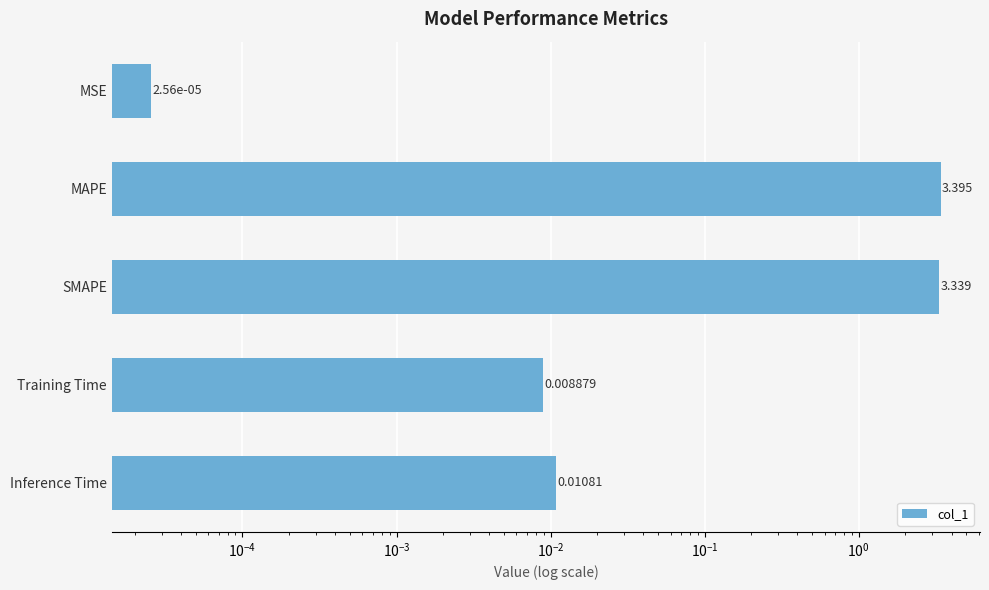

What is the sum of all values?

6.8